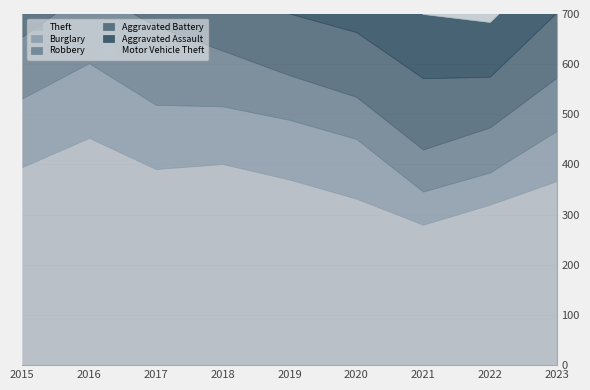

True or false: Theft and Aggravated Battery intersect in this chart.

False